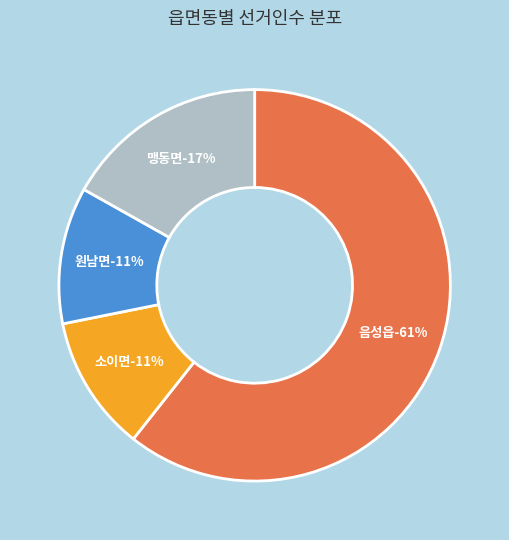

Rank the categories by value from lowest to highest.

소이면, 원남면, 맹동면, 음성읍